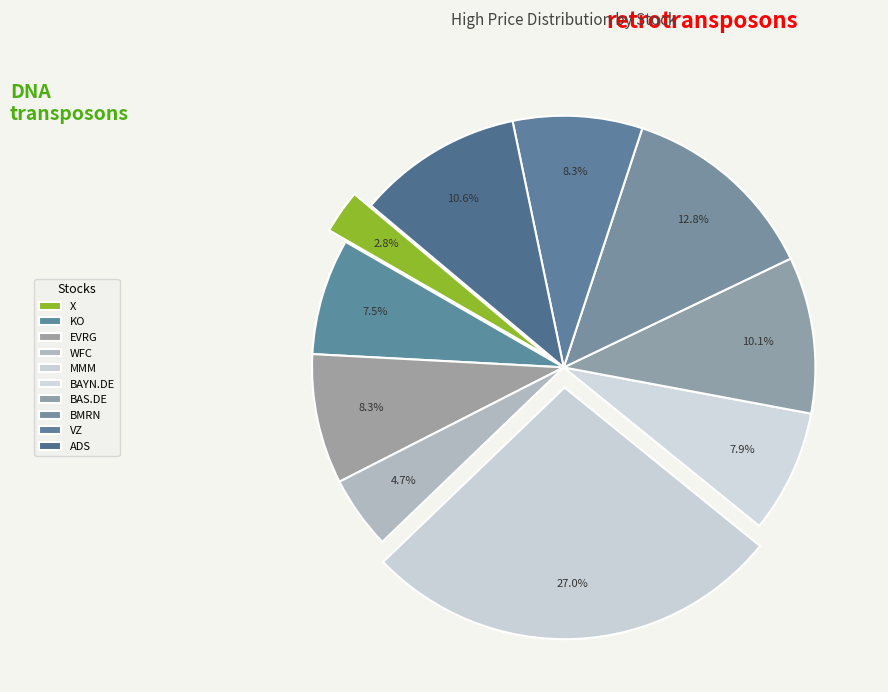

To the nearest percent, what is the average slice percentage?

10%